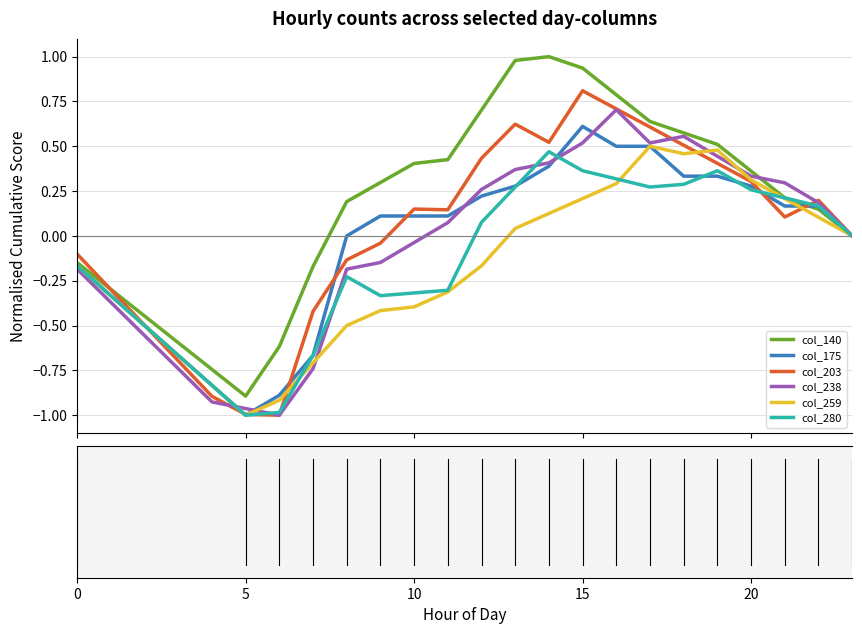

Which series has the largest total across all categories?

col_140